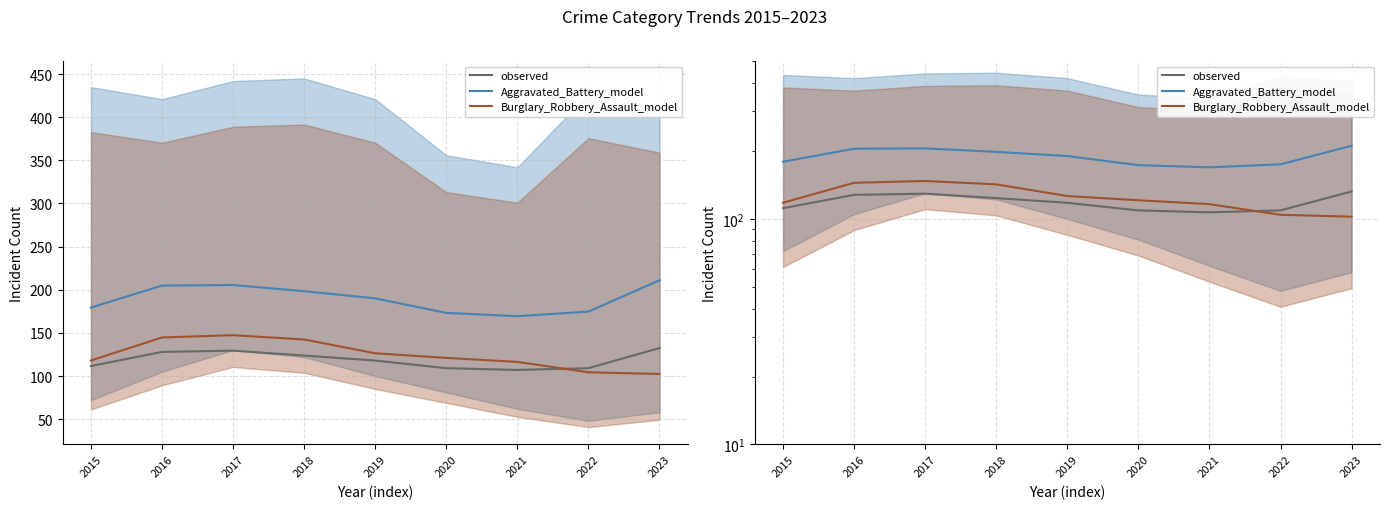

True or false: observed and Burglary_Robbery_Assault_model intersect in this chart.

True